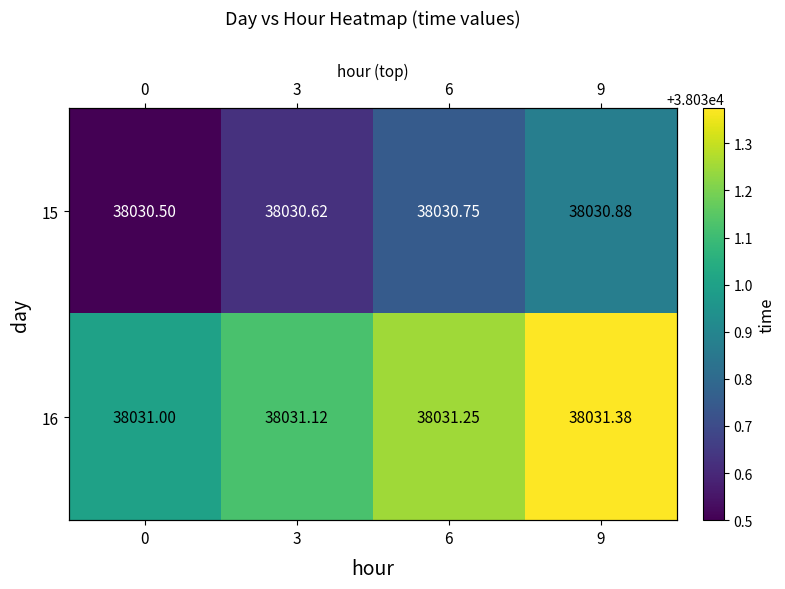

At 3, list the series in order from smallest to largest.

15, 16